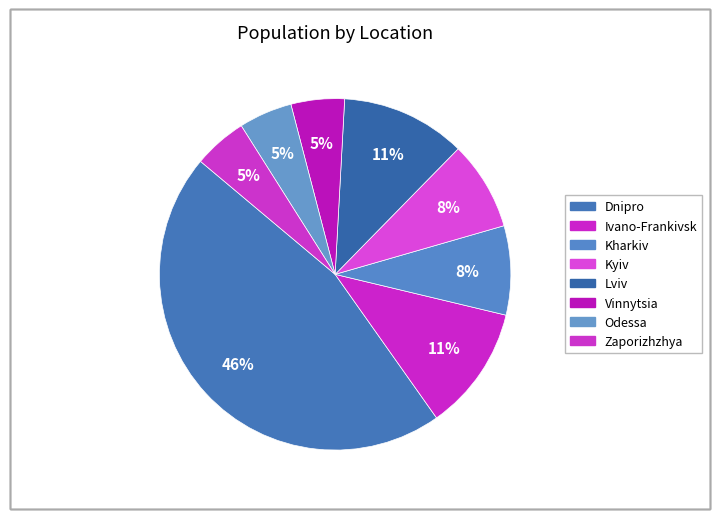

Which has a higher value, Kyiv or Vinnytsia?

Kyiv